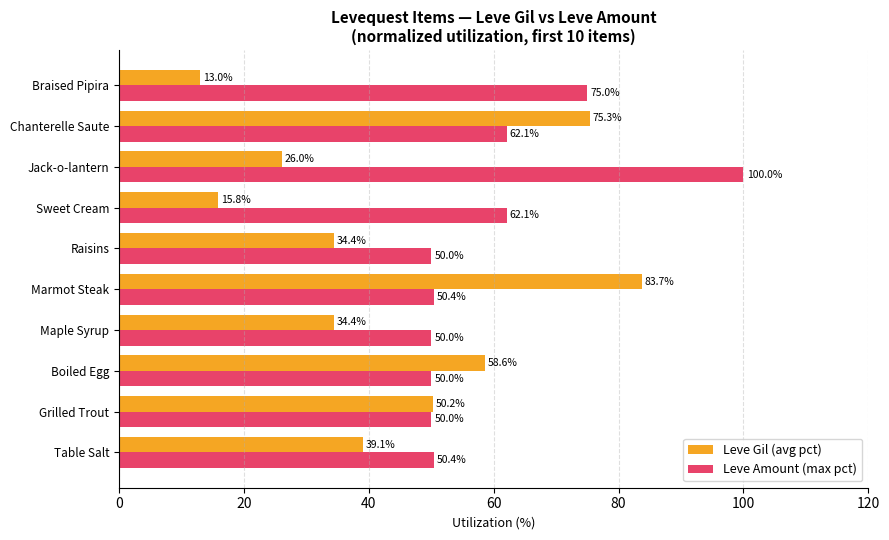

What is the sum of the Leve Gil (avg pct) values at Boiled Egg and Chanterelle Saute?

133.9